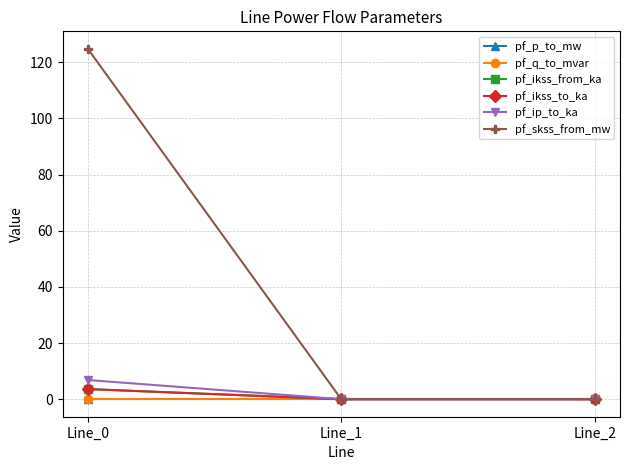

Does the chart have visible grid lines?

Yes